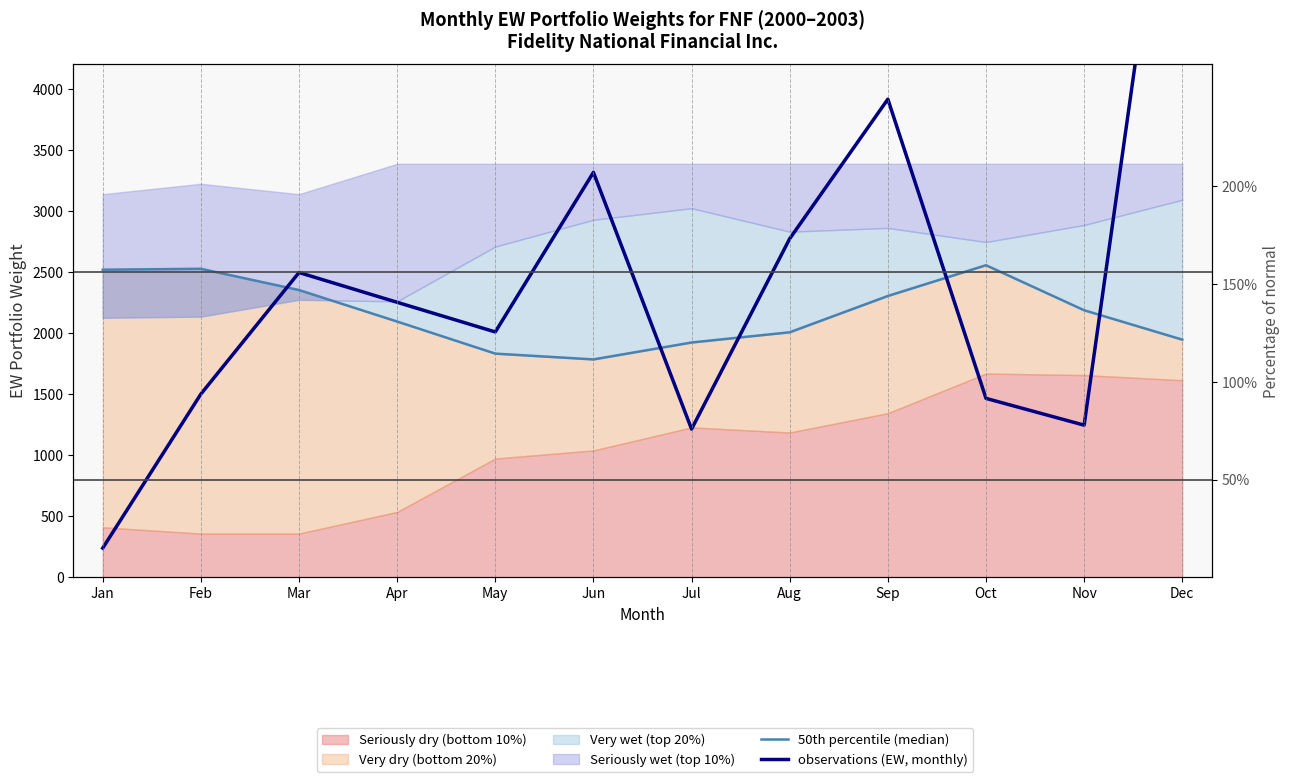

Between Mar and Apr, which is larger?

Mar